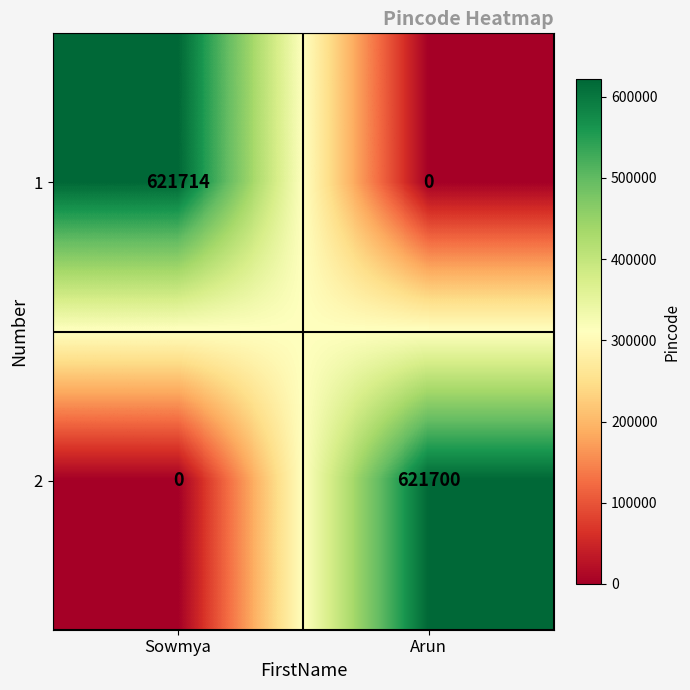

What value does the 2 series have at Arun, to the nearest 100?

621700